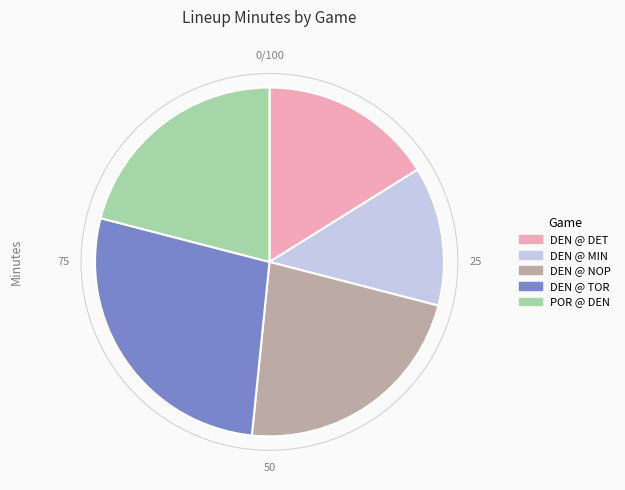

Rank the categories by value from highest to lowest.

DEN @ TOR, DEN @ NOP, POR @ DEN, DEN @ DET, DEN @ MIN